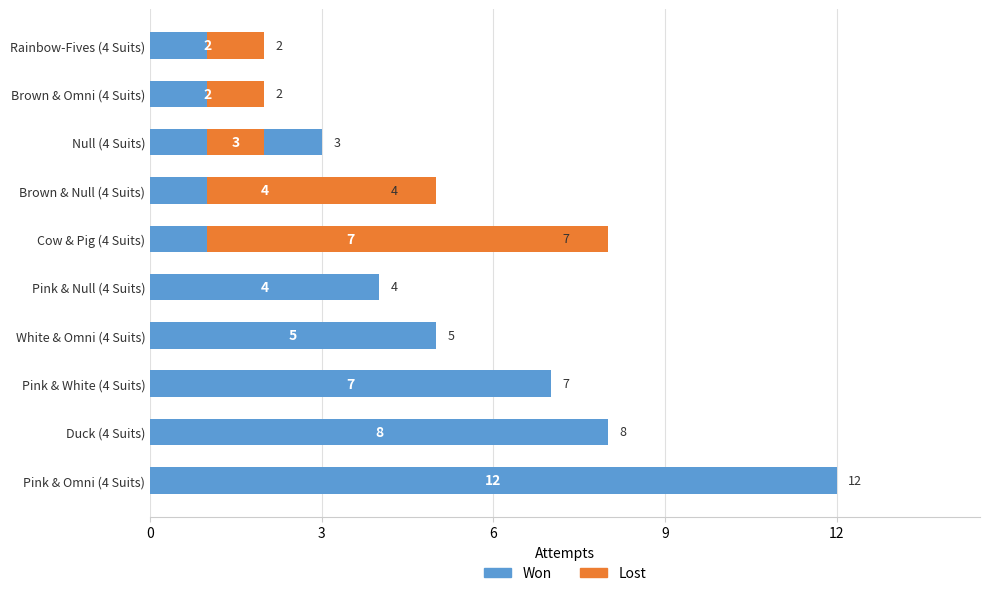

Rank the series at Pink & White (4 Suits) from highest to lowest value.

Won, Lost